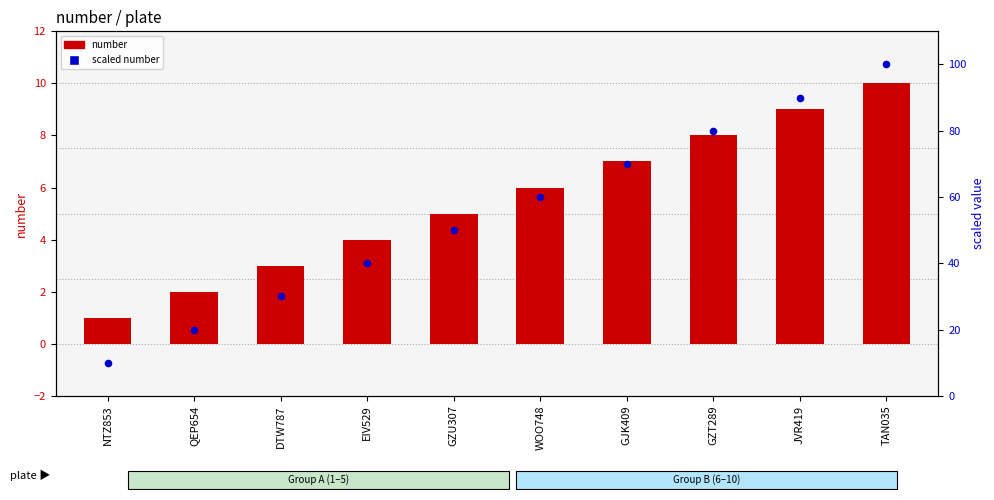

Which series has the largest Y range (max minus min)?

scaled number